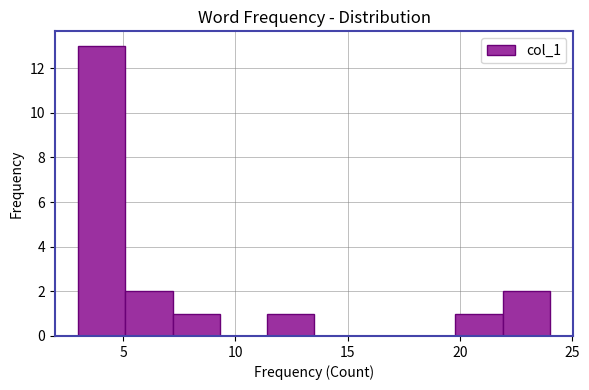

What is the height of the bar covering 3.0 to 5.1 on the x-axis? Neither the bar edges nor the heights are printed on the chart, so give them approximately, as read against the axes.

13